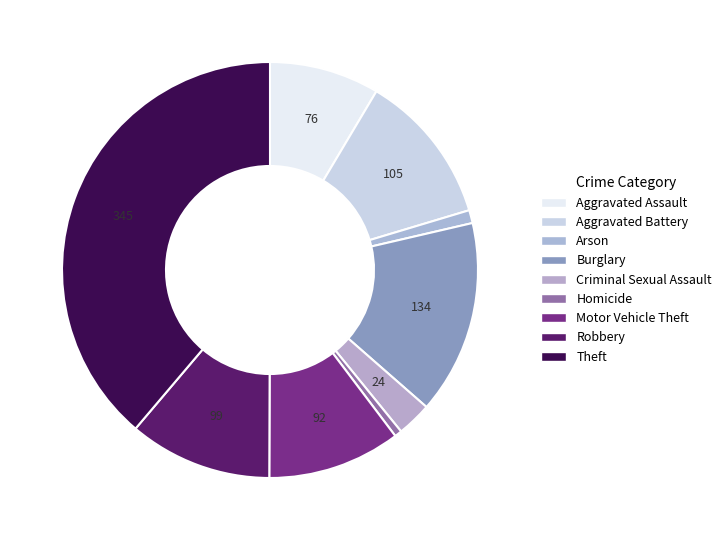

To the nearest percent, what percentage of the pie is Aggravated Assault?

9%